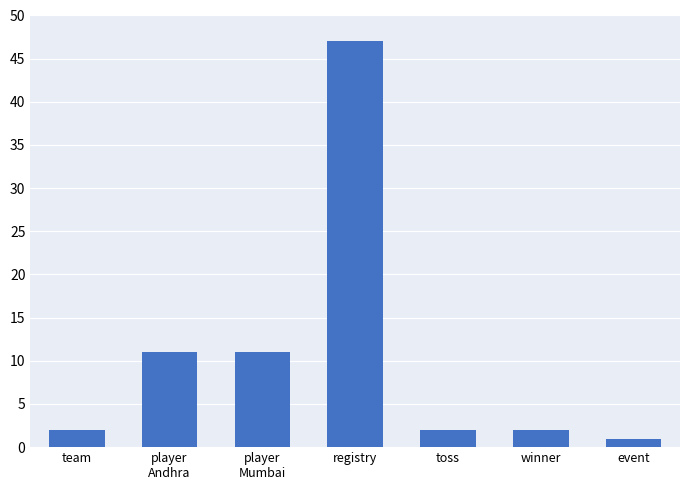

Is it true that the value at winner is 2?

True